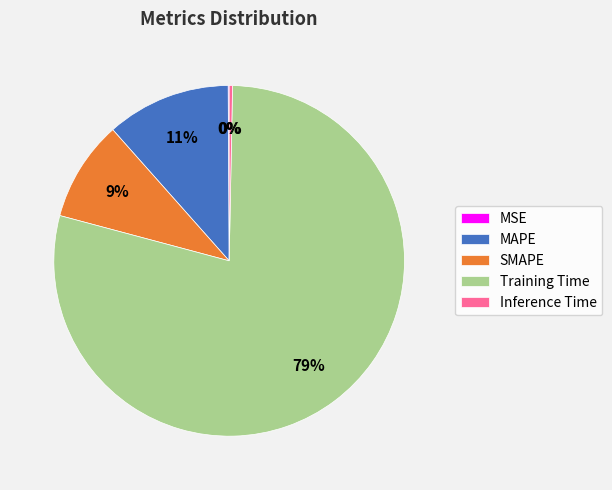

Do Inference Time and SMAPE together represent more than half of the pie?

No